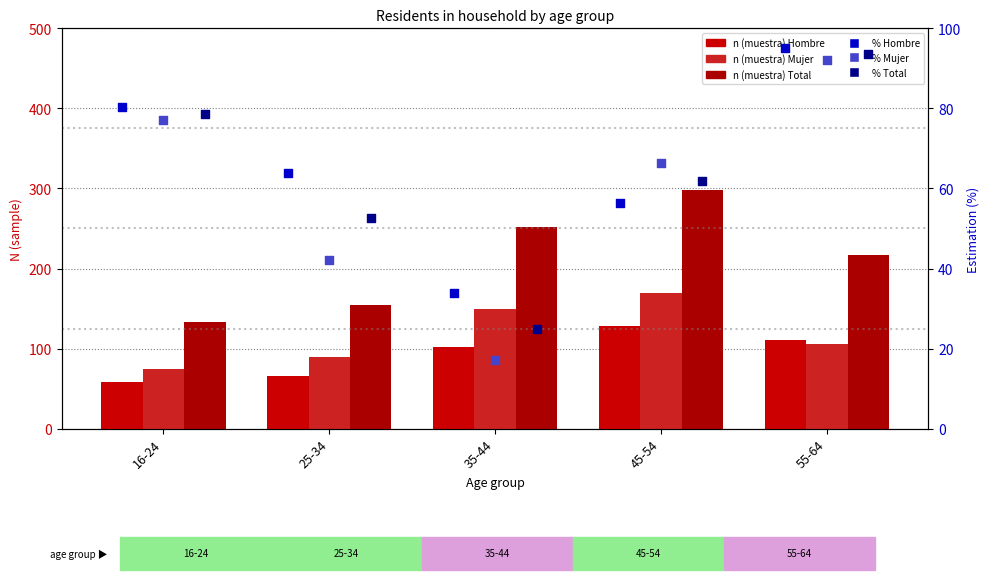

Is the value of Hombre % at 16-24 greater than the value of Total n at 16-24?

No